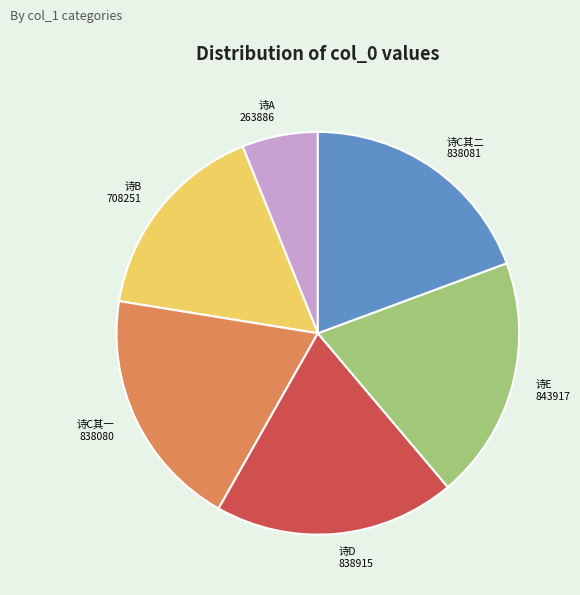

Is there a majority slice in this chart?

No